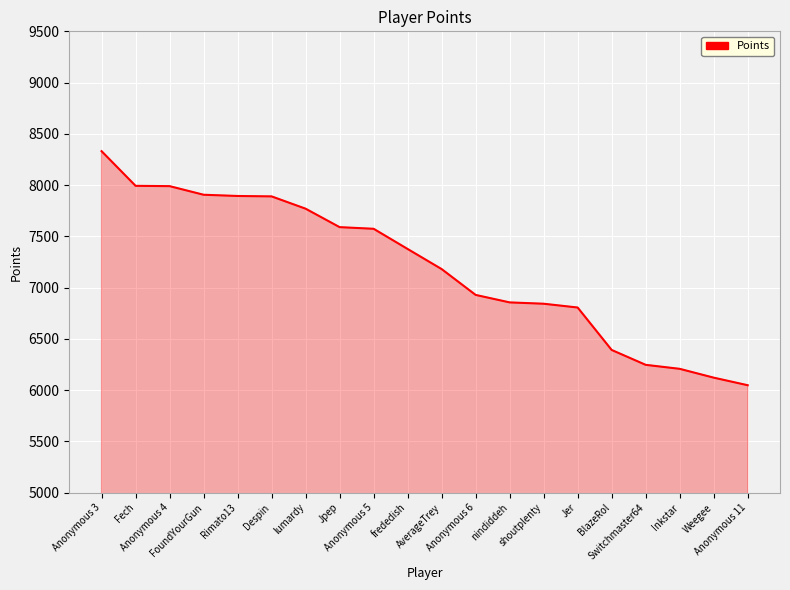

What is the smallest value displayed?

6048